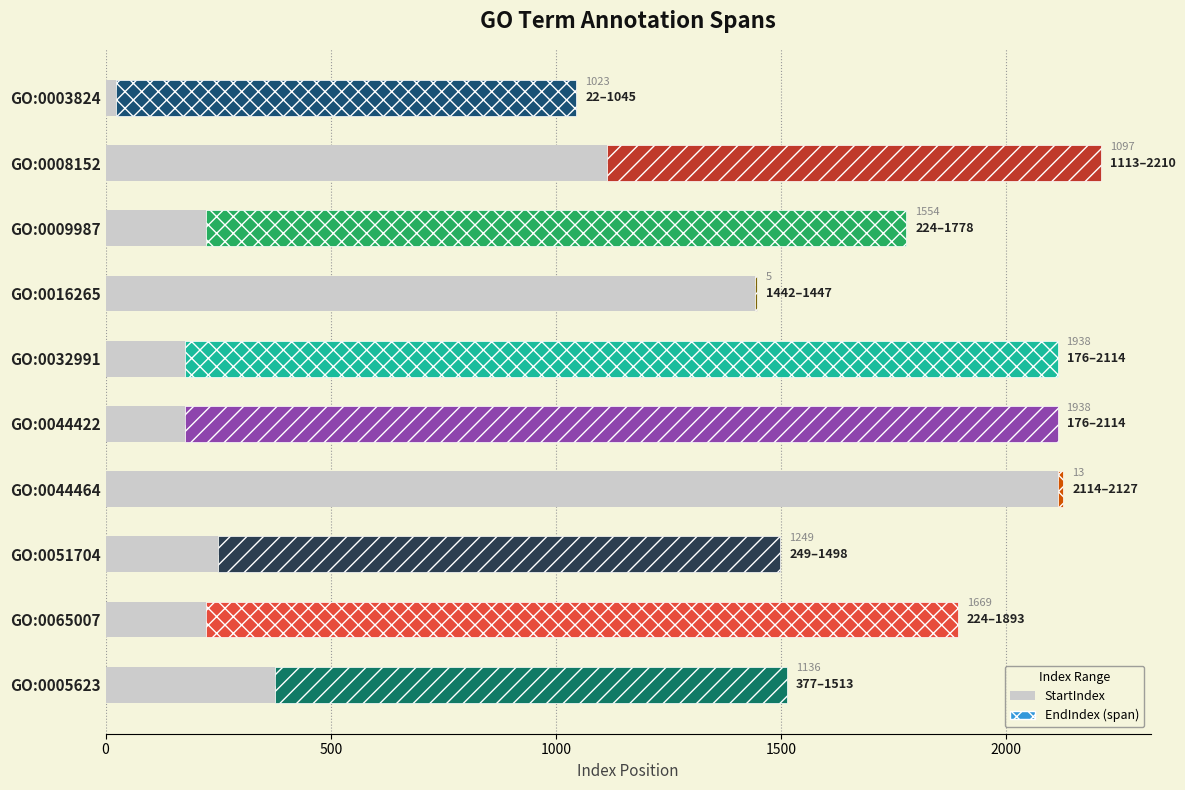

Is the value of EndIndex (span) at GO:0032991 greater than the value of StartIndex at GO:0032991?

Yes